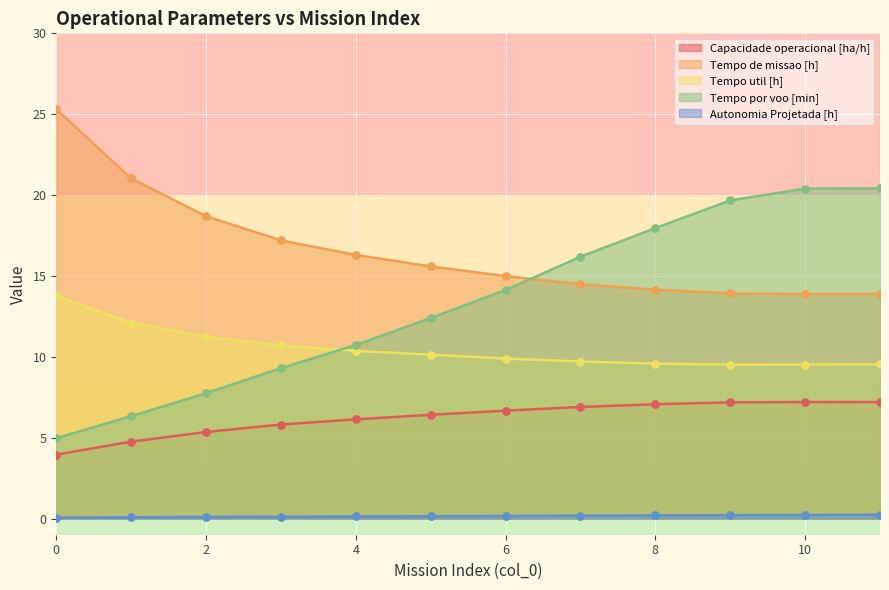

At which category is the sum across all series the highest?

11